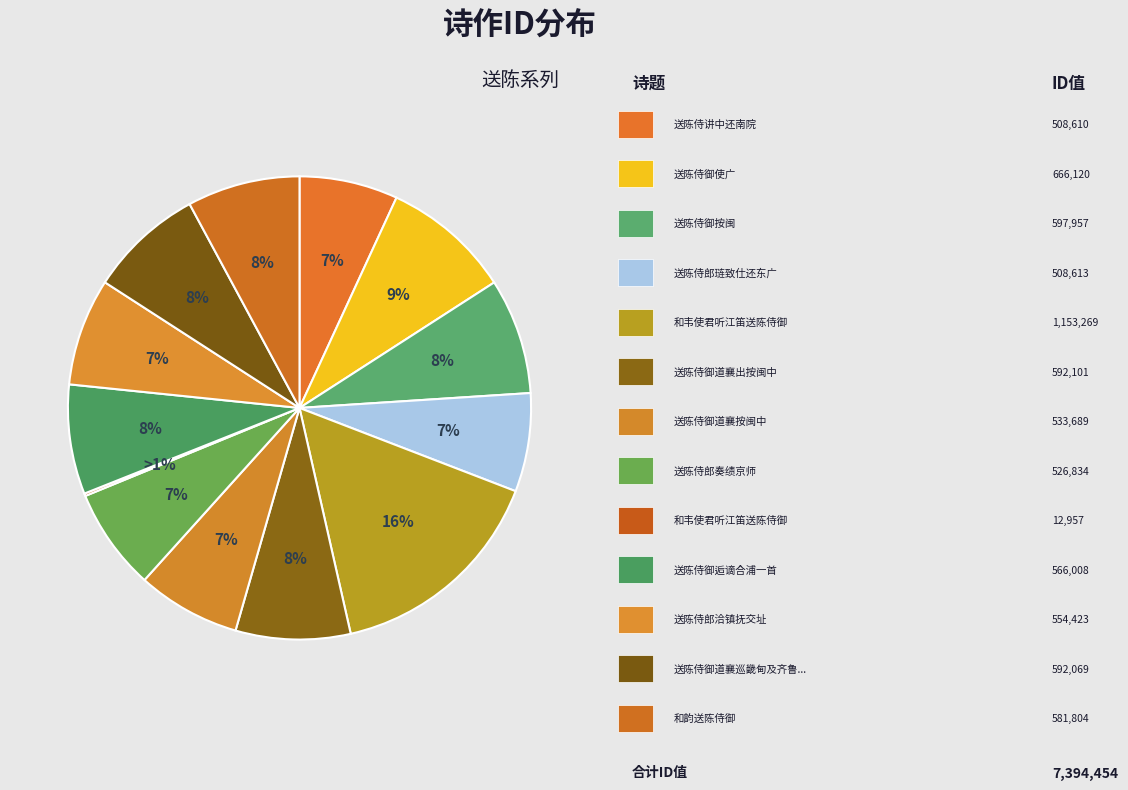

Is there any slice that represents more than half of the pie?

No